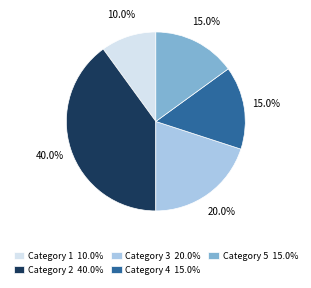

Is there a majority slice in this chart?

No